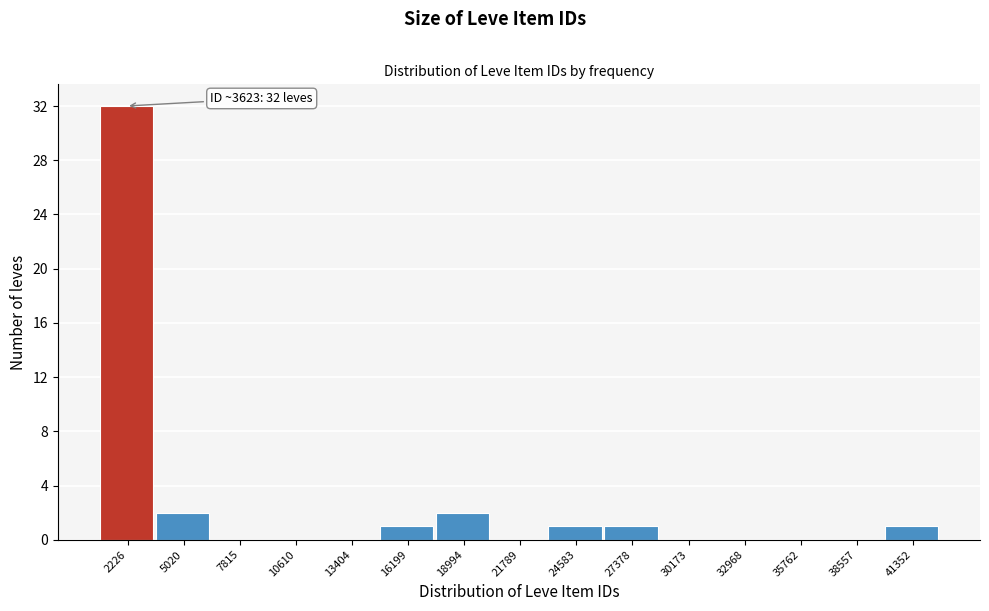

Reading left to right, transcribe all the data shown in this chart.

2226=32	5020=2	7815=0	10610=0	13404=0	16199=1	18994=2	21789=0	24583=1	27378=1	30173=0	32968=0	35762=0	38557=0	41352=1